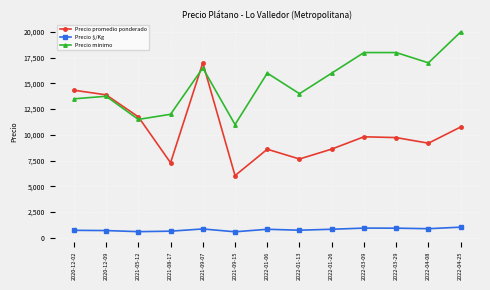

Is the value of Precio promedio ponderado at 2022-01-13 greater than the value of Precio minimo at 2021-05-12?

No